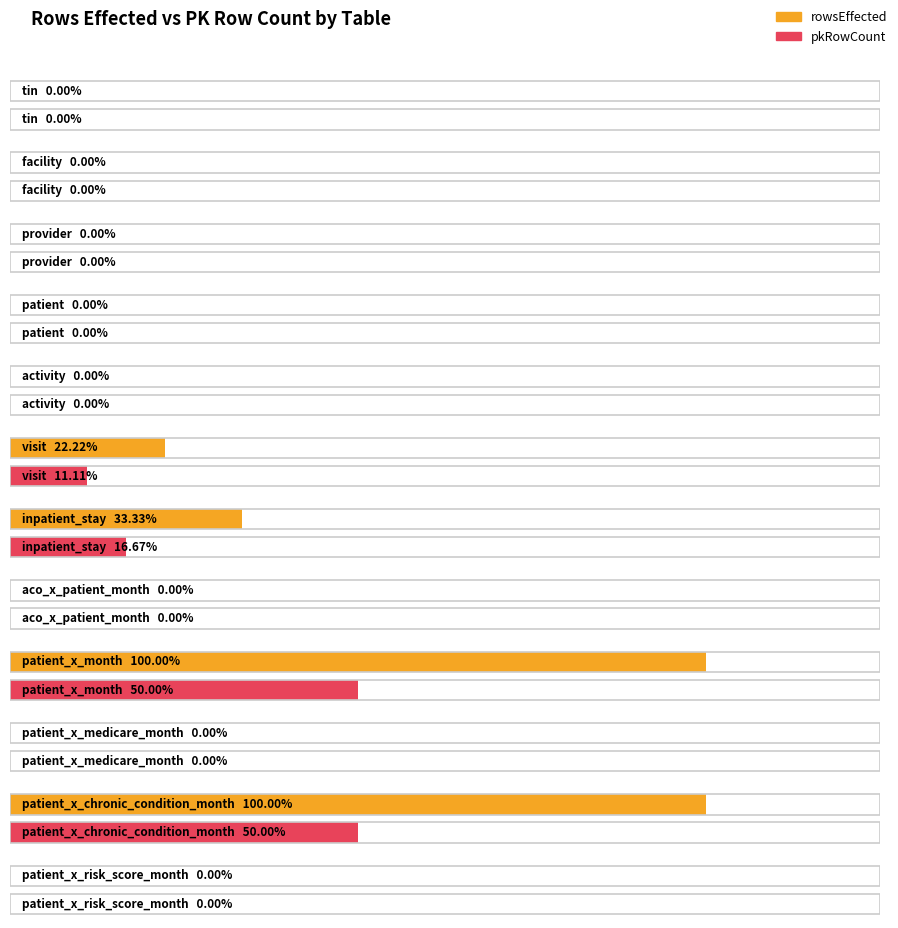

List the series in order of their peak value, highest first.

rowsEffected, pkRowCount